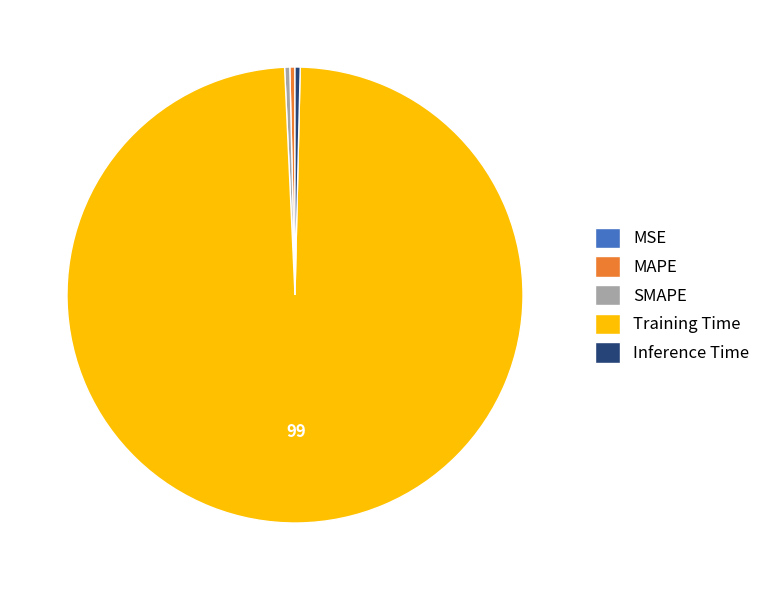

Which category has the biggest portion of the pie?

Training Time